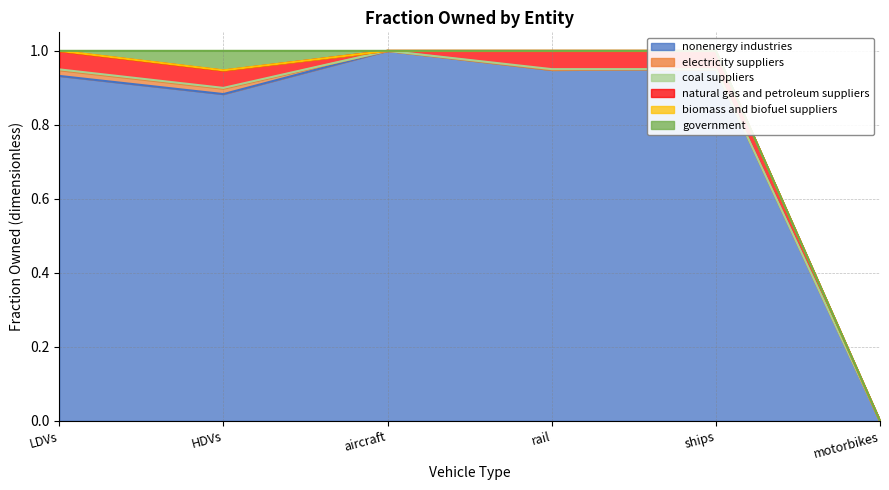

True or false: nonenergy industries has a value of 1.5 at aircraft.

False